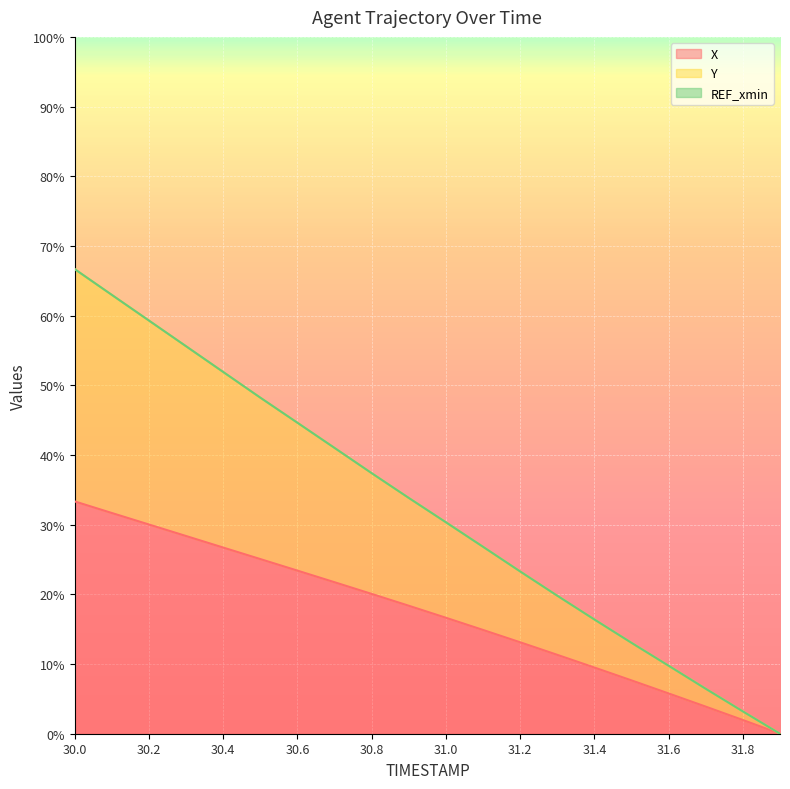

How many lines are shown in the chart?

3